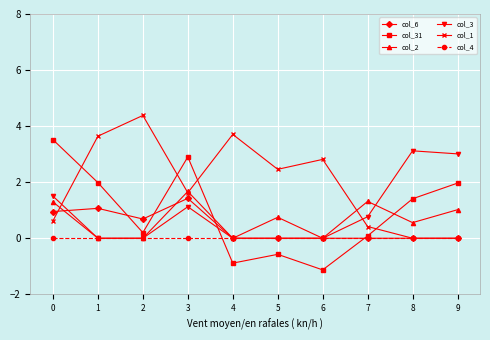

What is the spread (max minus min) of values at 6?

3.9